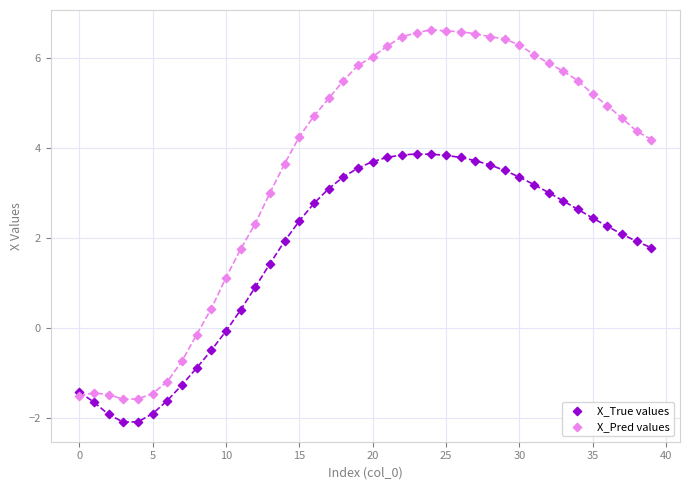

Which series has the widest spread of Y values?

X_Pred values